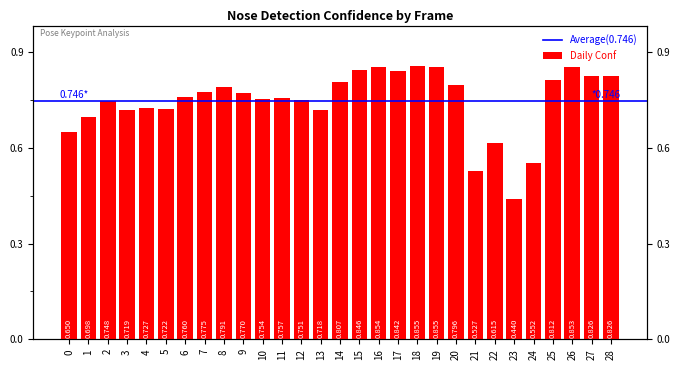

What is the value of the 26th bar from the left?

0.8